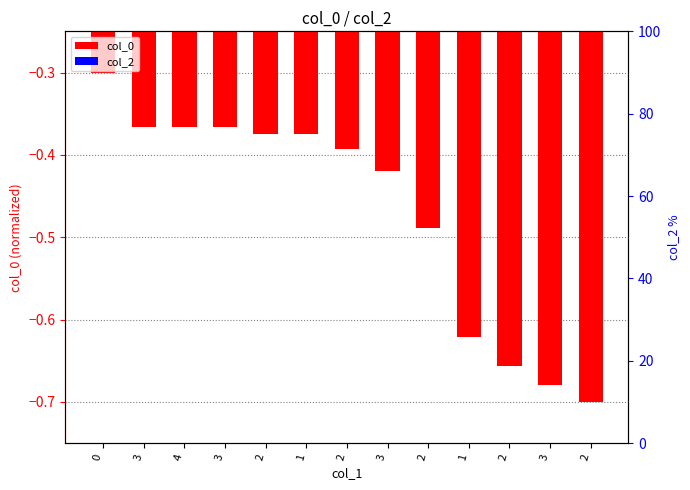

Rank the categories by col_2 value from highest to lowest.

0, 3, 4, 3, 2, 1, 2, 3, 2, 1, 2, 3, 2